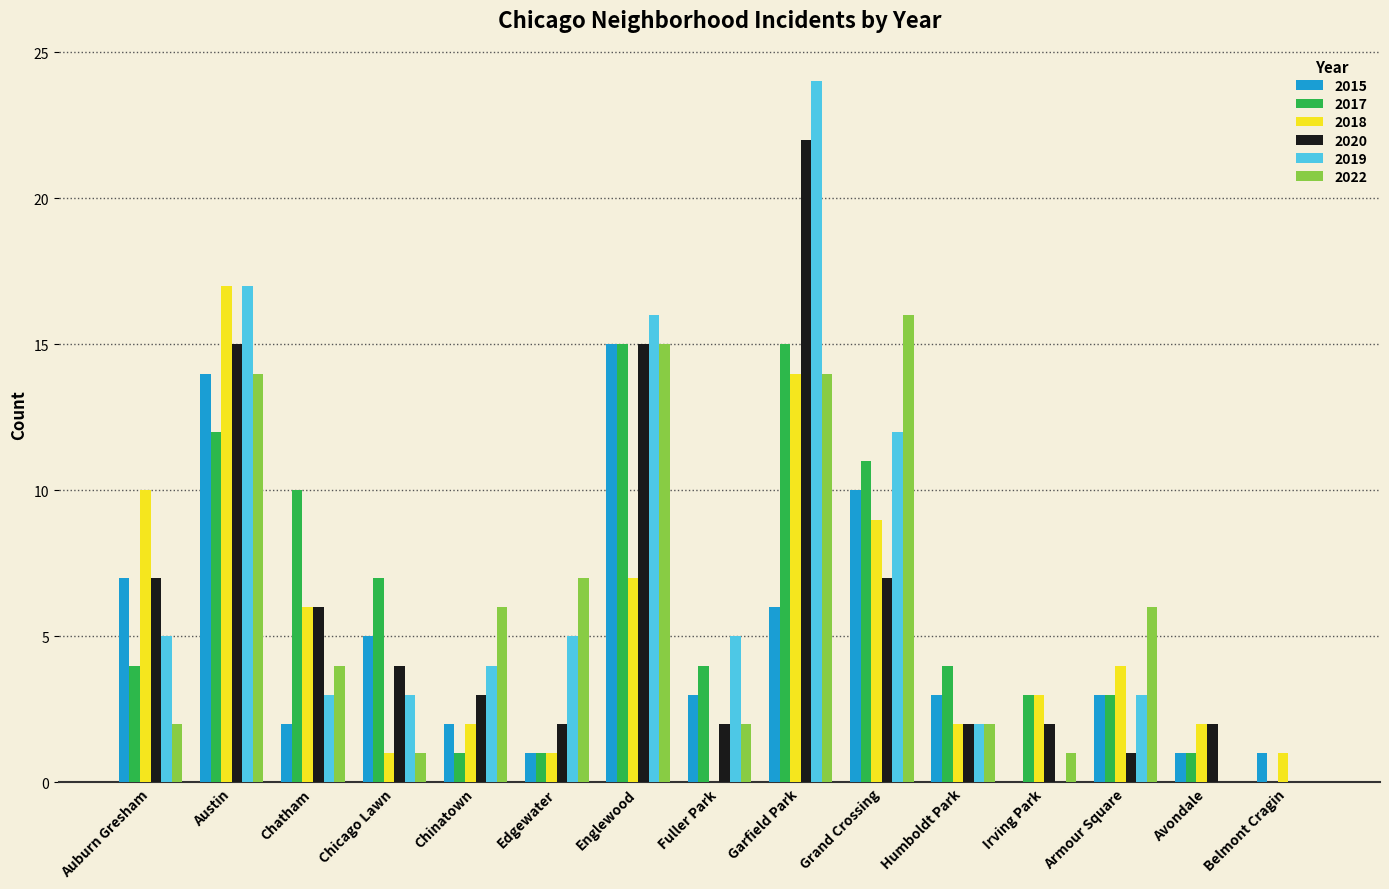

At which label is 2019 closest to 12?

Grand Crossing